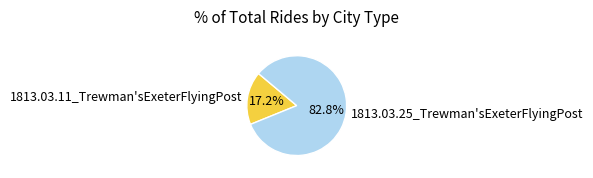

What percentage do 1813.03.11_Trewman'sExeterFlyingPost and 1813.03.25_Trewman'sExeterFlyingPost together represent?

100.0%